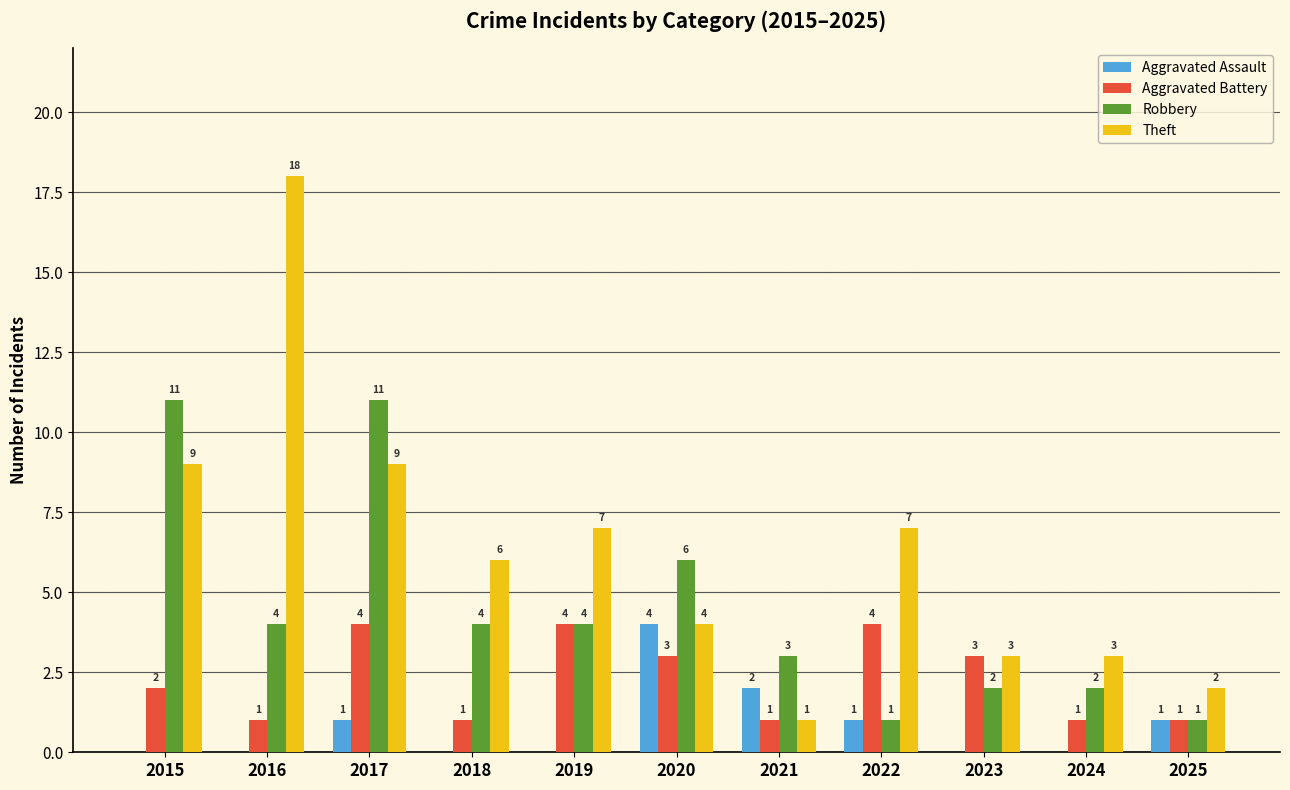

Which category has the highest value across all series?

2016